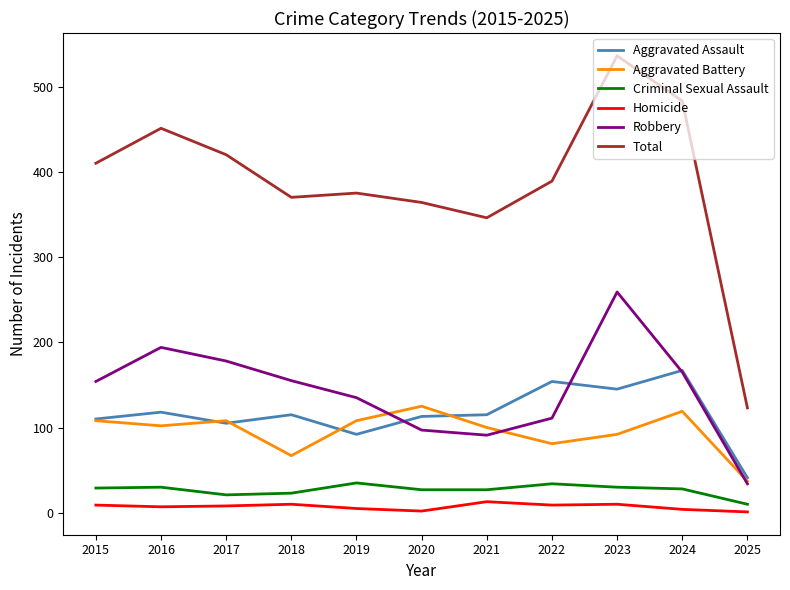

Between 2019 and 2023, which series saw the biggest shift?

Total